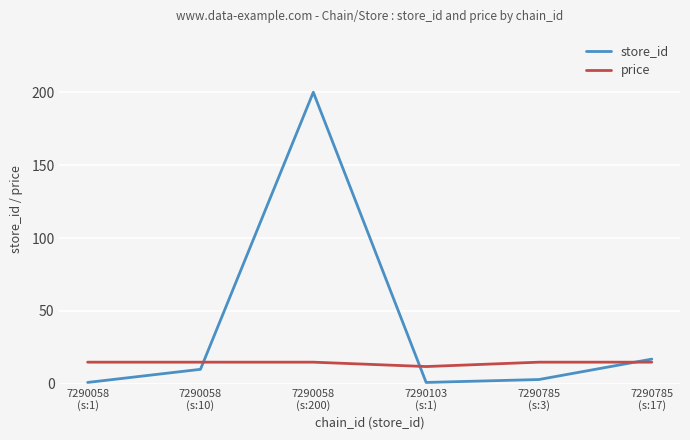

What position from the left is 7290058
(s:200)?

3